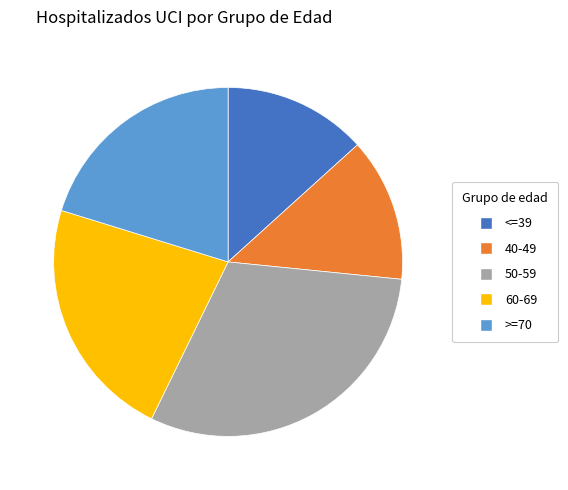

How many segments does this pie chart have?

5